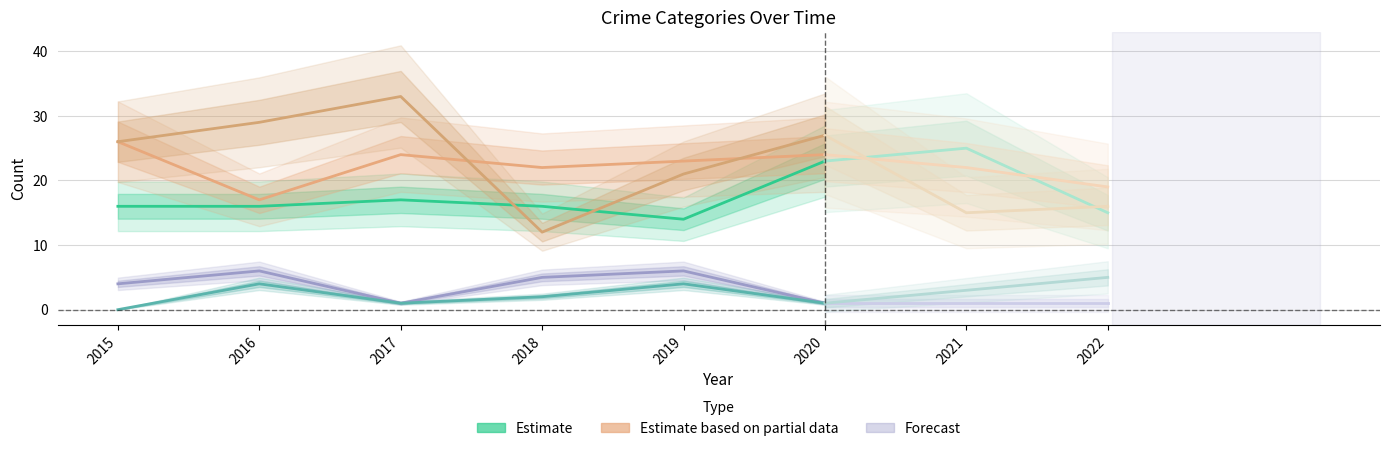

True or false: Aggravated Assault has a value of 4 at 2022.

False